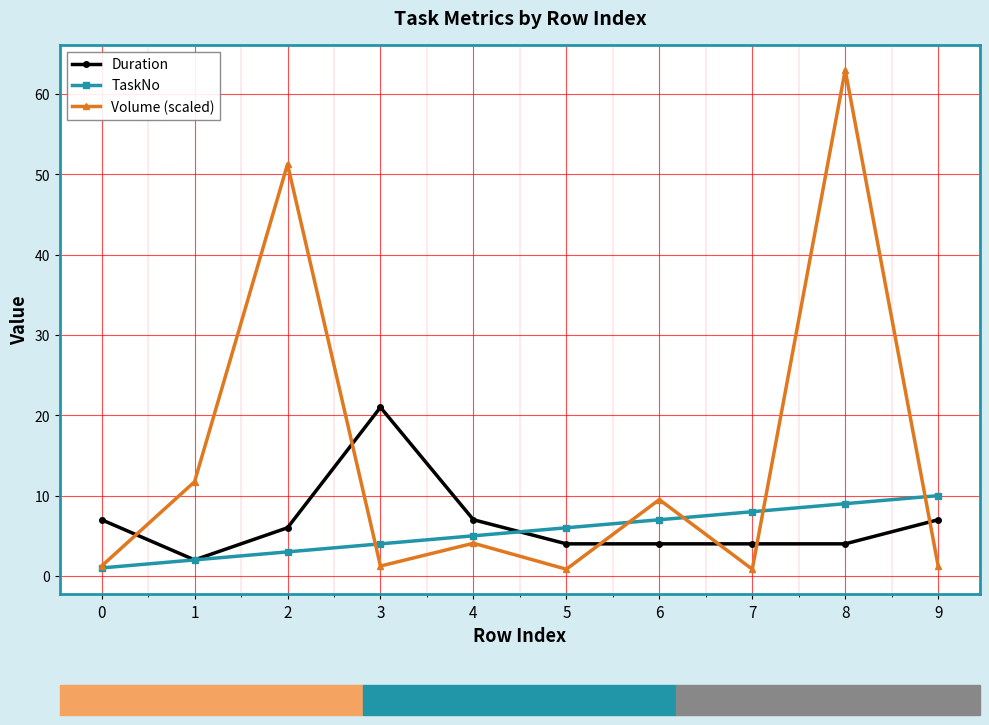

Rank the series by their maximum value, from highest to lowest.

Volume (scaled), Duration, TaskNo